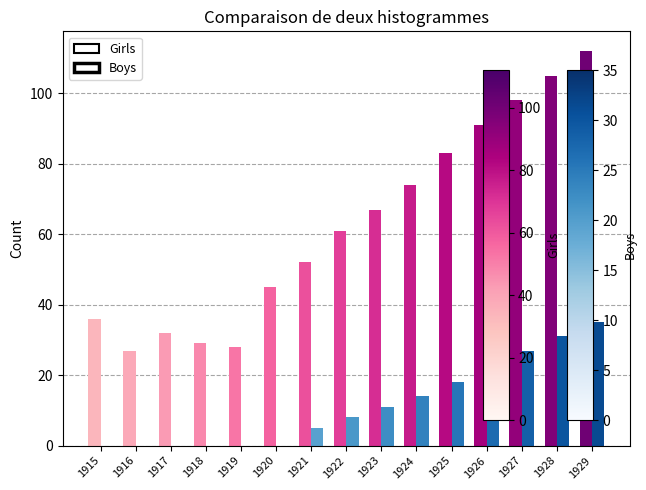

Which series has the largest total across all categories?

Girls